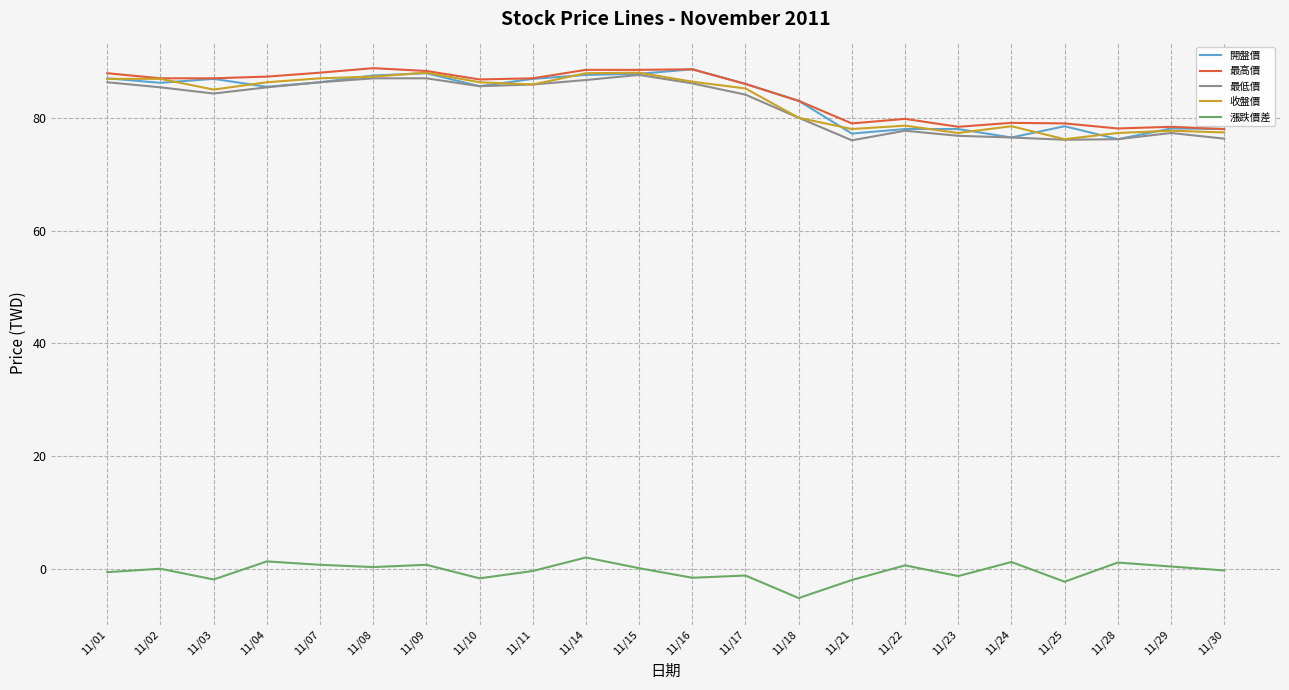

Between 11/15 and 11/18, which series saw the biggest shift?

收盤價